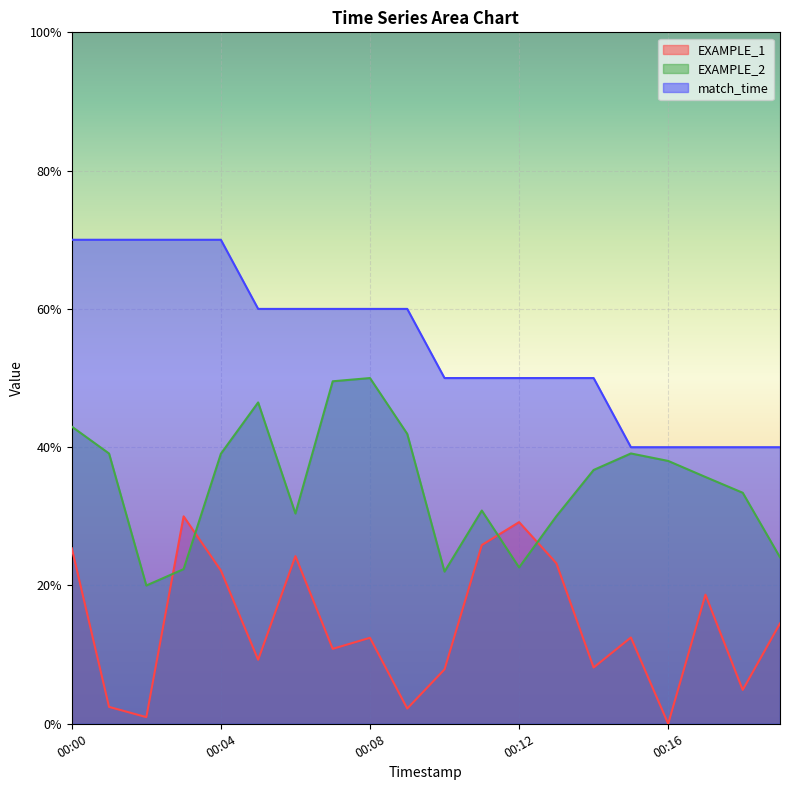

Reading left to right, transcribe all the data shown in this chart.

EXAMPLE_1: 00:00=0.3	00:01=0.0	00:02=0.0	00:03=0.3	00:04=0.2	00:05=0.1	00:06=0.2	00:07=0.1	00:08=0.1	00:09=0.0	00:10=0.1	00:11=0.3	00:12=0.3	00:13=0.2	00:14=0.1	00:15=0.1	00:16=0.0	00:17=0.2	00:18=0.0	00:19=0.1
EXAMPLE_2: 00:00=0.4	00:01=0.4	00:02=0.2	00:03=0.2	00:04=0.4	00:05=0.5	00:06=0.3	00:07=0.5	00:08=0.5	00:09=0.4	00:10=0.2	00:11=0.3	00:12=0.2	00:13=0.3	00:14=0.4	00:15=0.4	00:16=0.4	00:17=0.4	00:18=0.3	00:19=0.2
match_time: 00:00=0.7	00:01=0.7	00:02=0.7	00:03=0.7	00:04=0.7	00:05=0.6	00:06=0.6	00:07=0.6	00:08=0.6	00:09=0.6	00:10=0.5	00:11=0.5	00:12=0.5	00:13=0.5	00:14=0.5	00:15=0.4	00:16=0.4	00:17=0.4	00:18=0.4	00:19=0.4